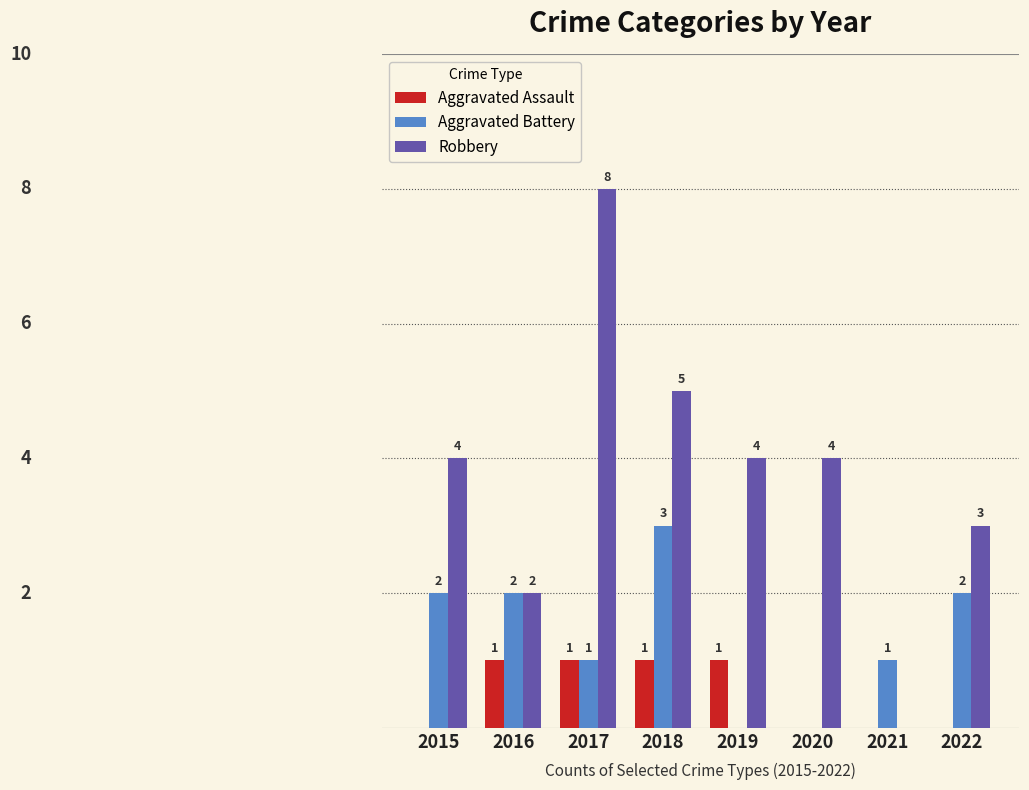

Which series has the largest total across all categories?

Robbery